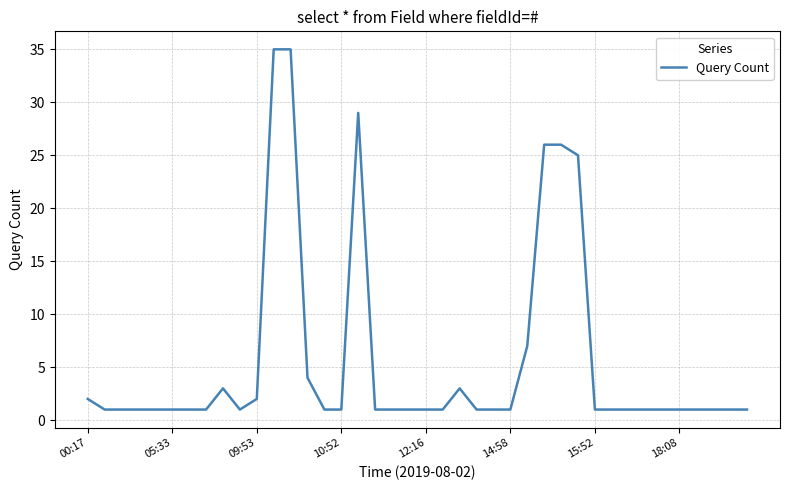

What is the sum of all values?

225